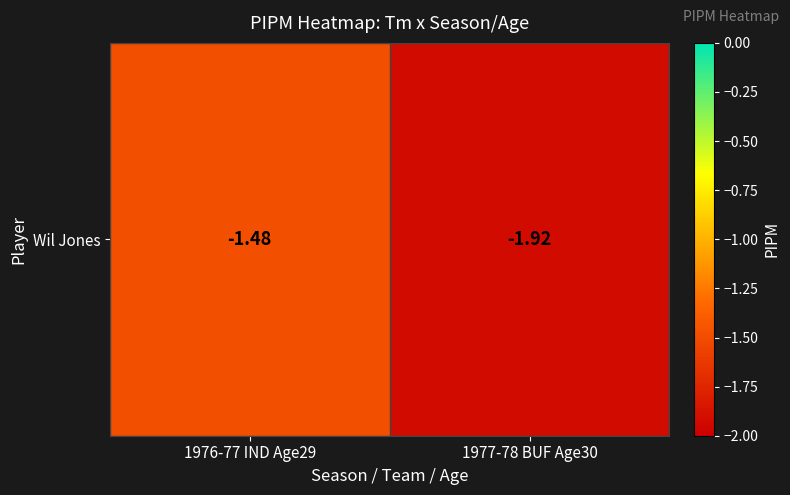

Reading right to left, extract all data points from this chart.

-1.9	-1.5